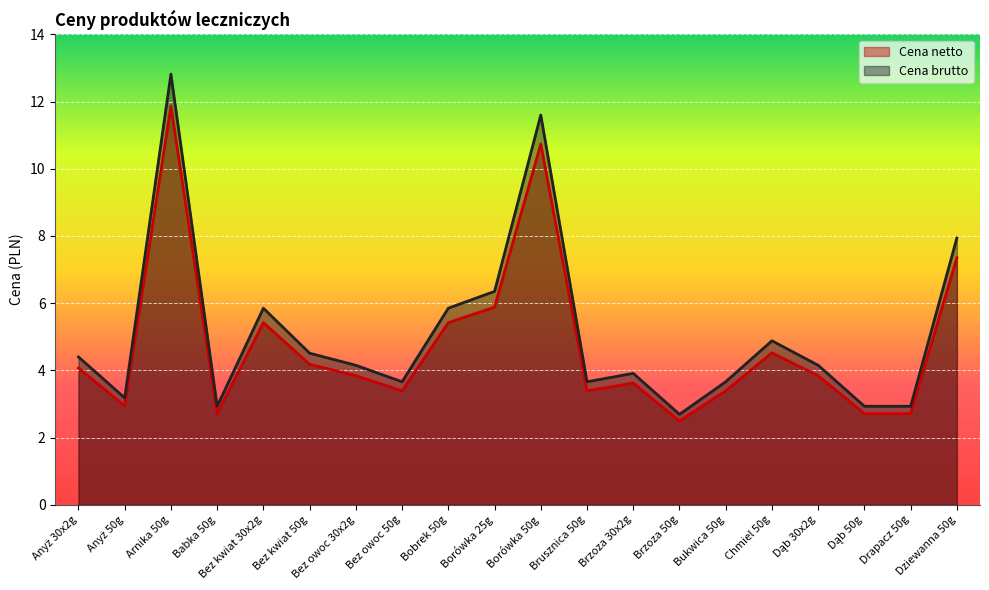

How many categories are shown in the chart?

20